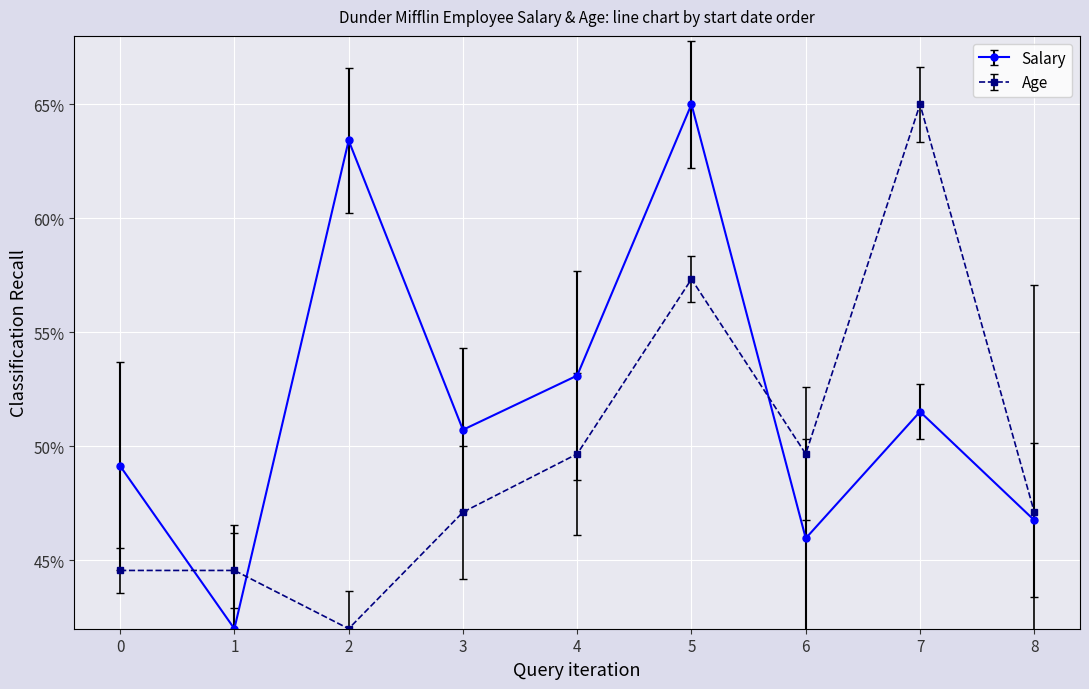

Does the chart have visible grid lines?

Yes